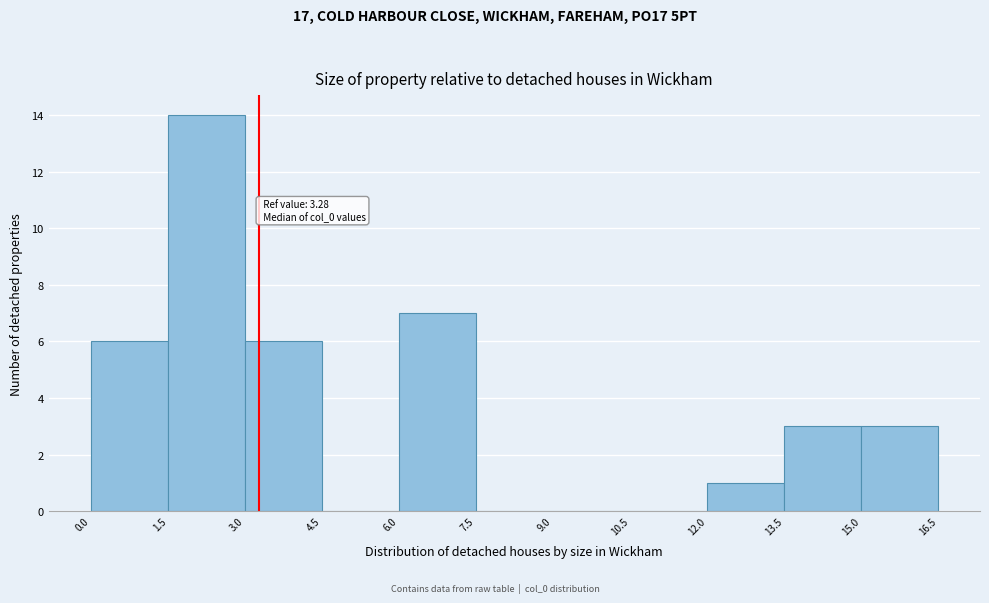

Which range on the x-axis has the tallest bar?

1.5 to 3.0